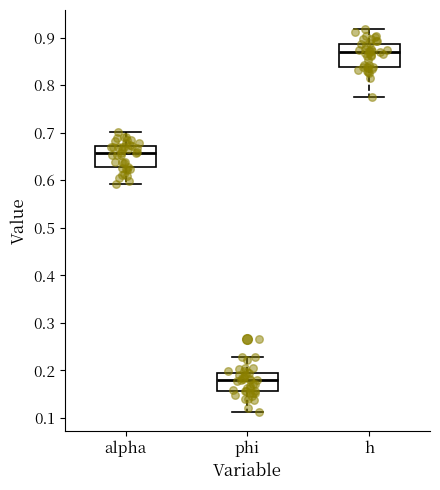

Where is the upper edge of the box for alpha on the y-axis? The values are not printed on the chart, so give them approximately, as read against the axis.

0.67